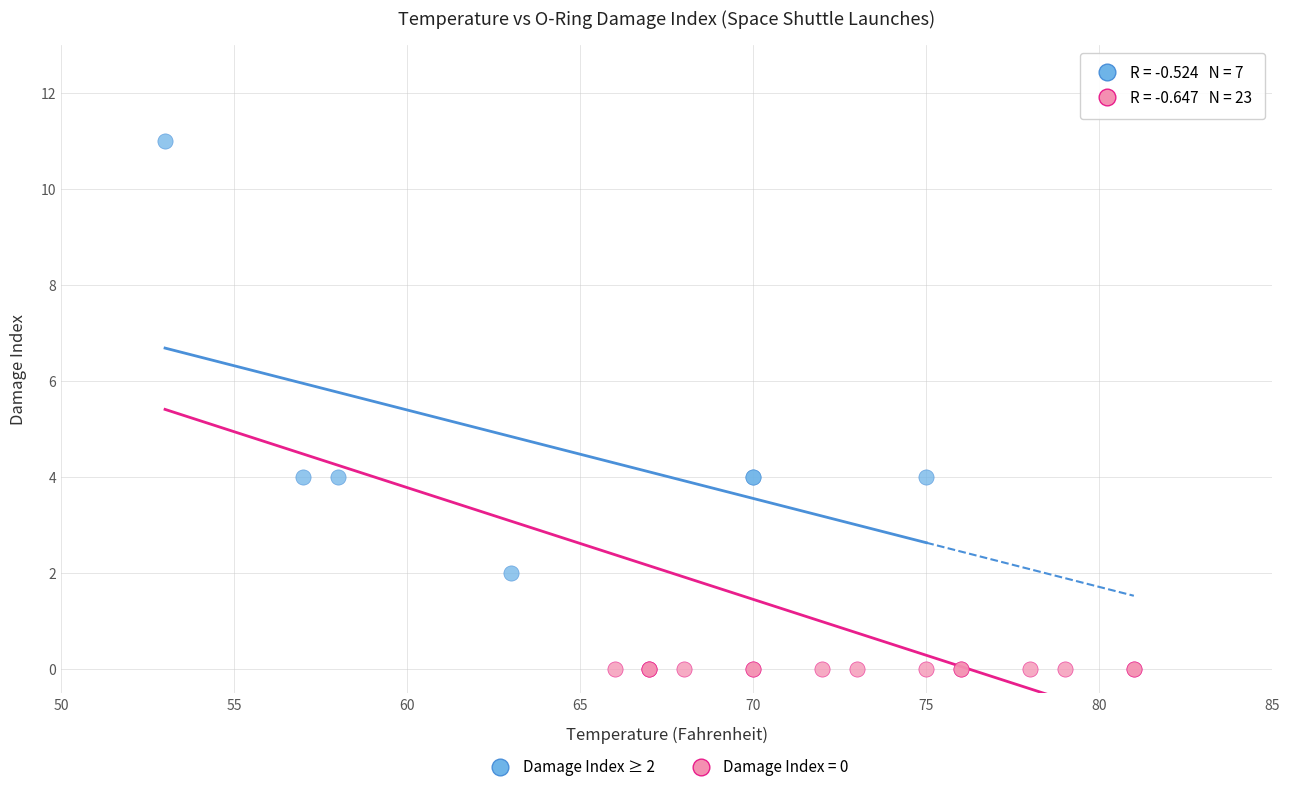

Which series reaches the maximum Y coordinate?

Damage Index ≥ 2